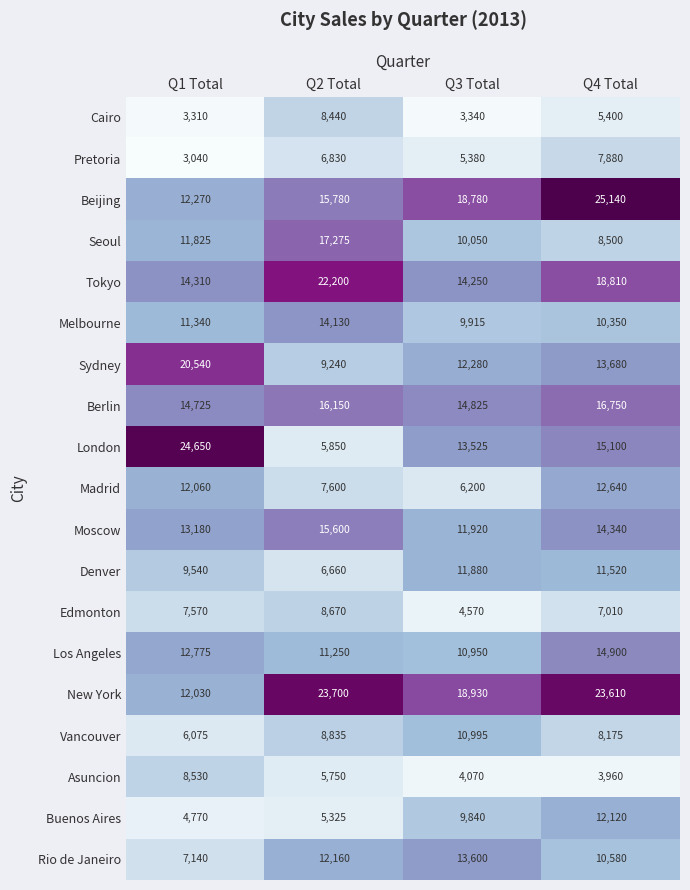

Rank the categories by Sydney value from lowest to highest.

Q2 Total, Q3 Total, Q4 Total, Q1 Total